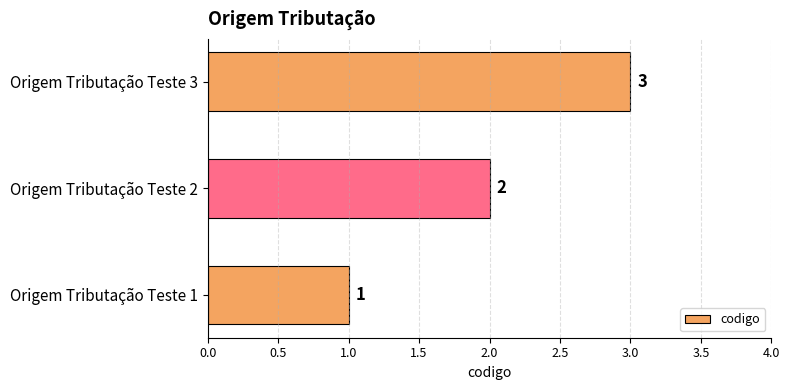

What is the sum of all values?

6